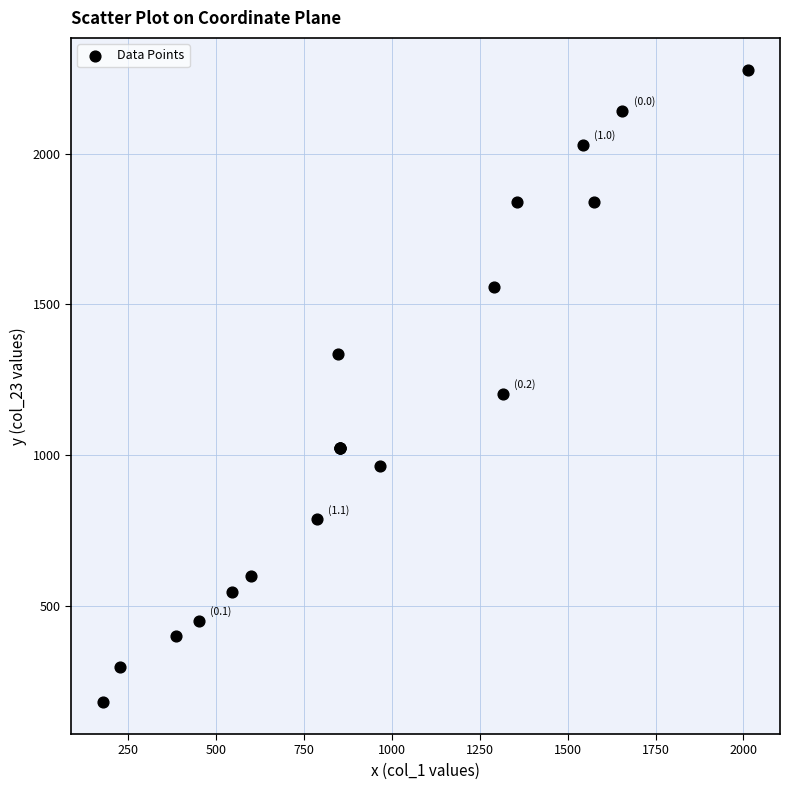

What Y value in the scatter plot is closest to 1229?

1203.5